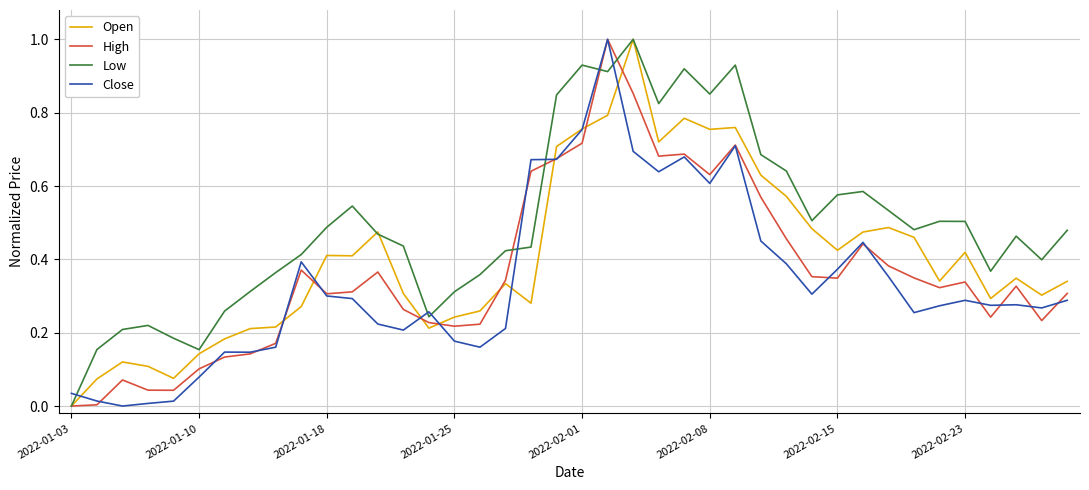

How many values in Close are above zero?

39